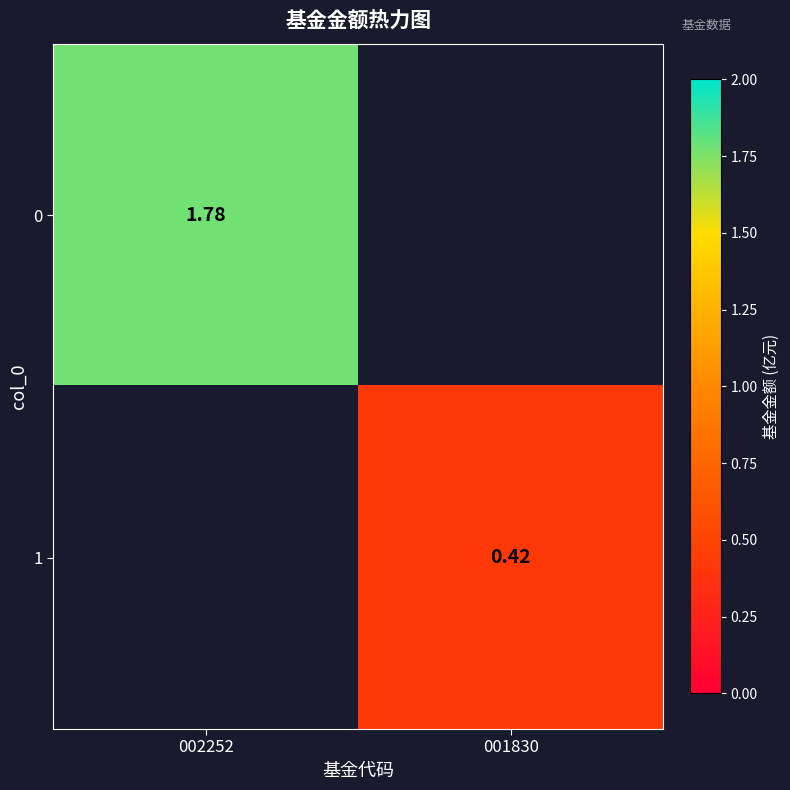

How many data points does each series have?

2